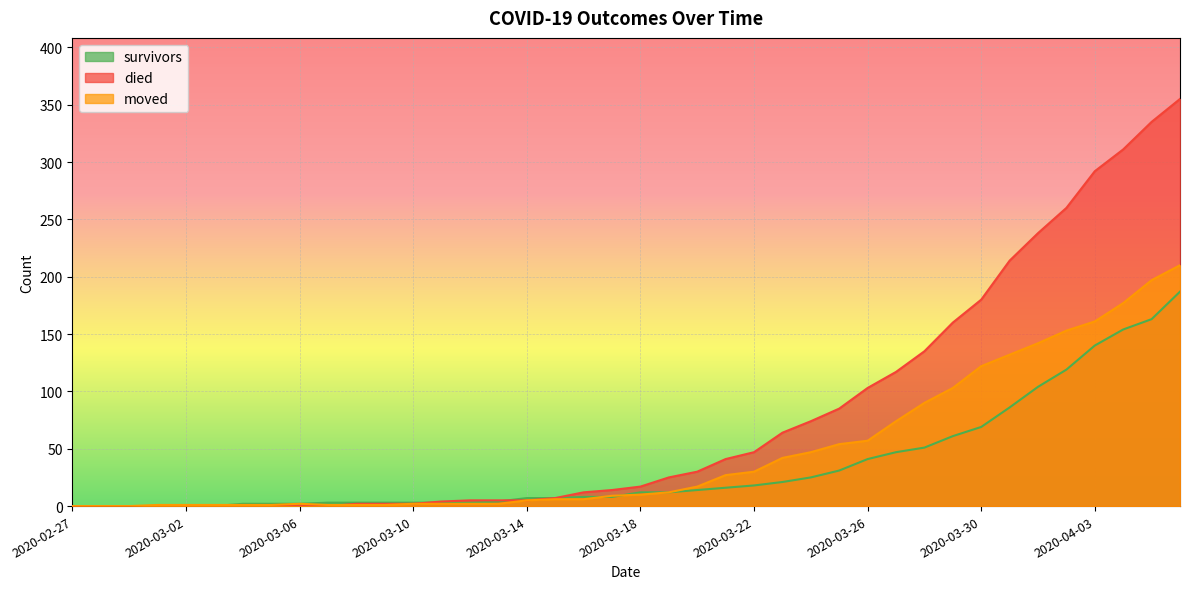

Which label corresponds to the largest value in the chart?

2020-04-06